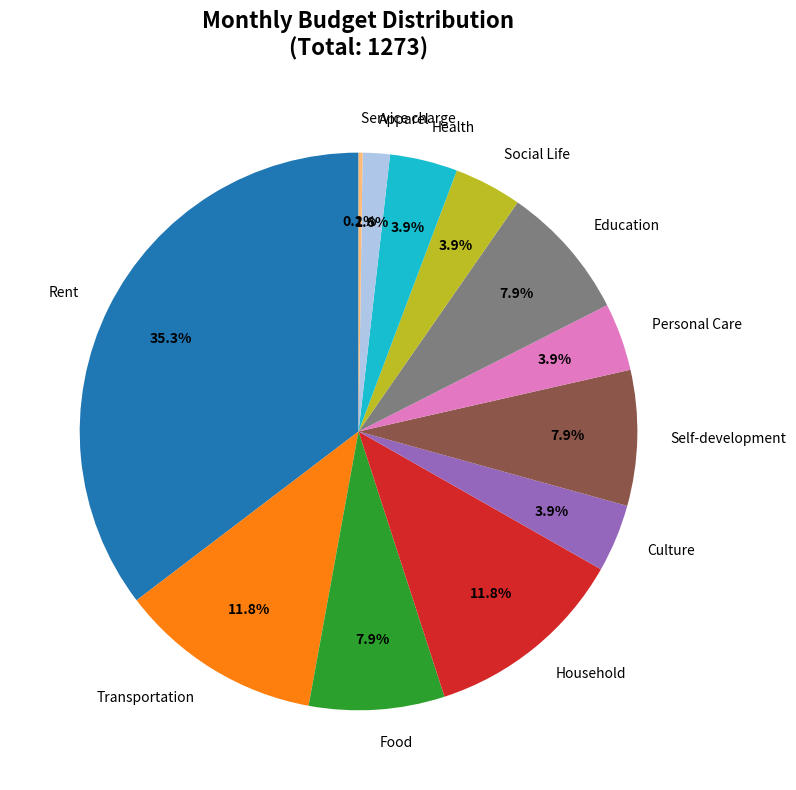

Between Self-development and Health, which is larger?

Self-development